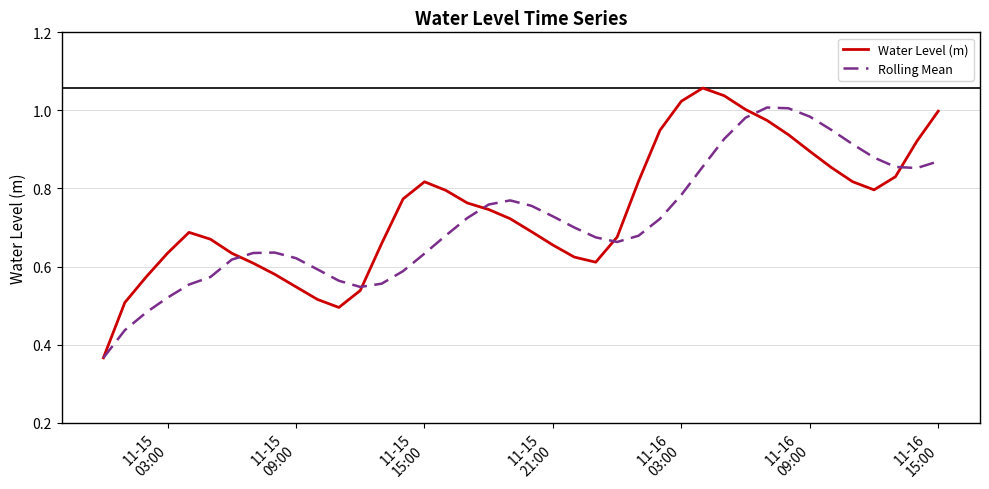

Rank the series by their maximum value, from lowest to highest.

Rolling Mean, Water Level (m)